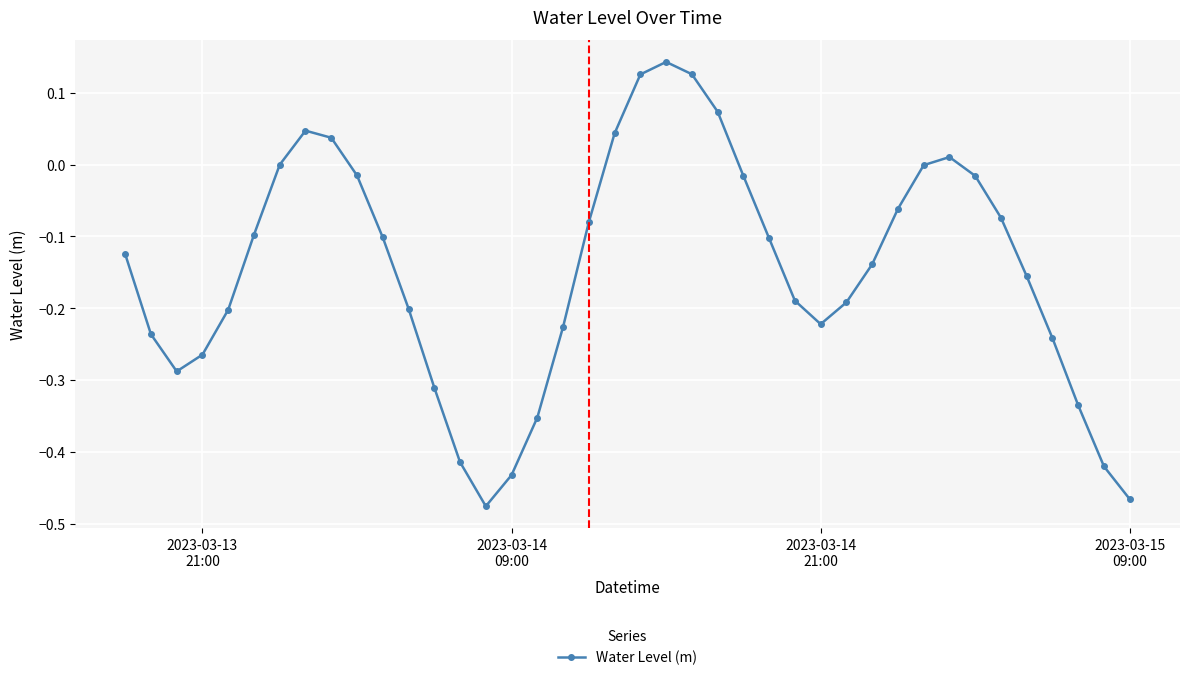

Is this an area chart (filled region under the line)?

No